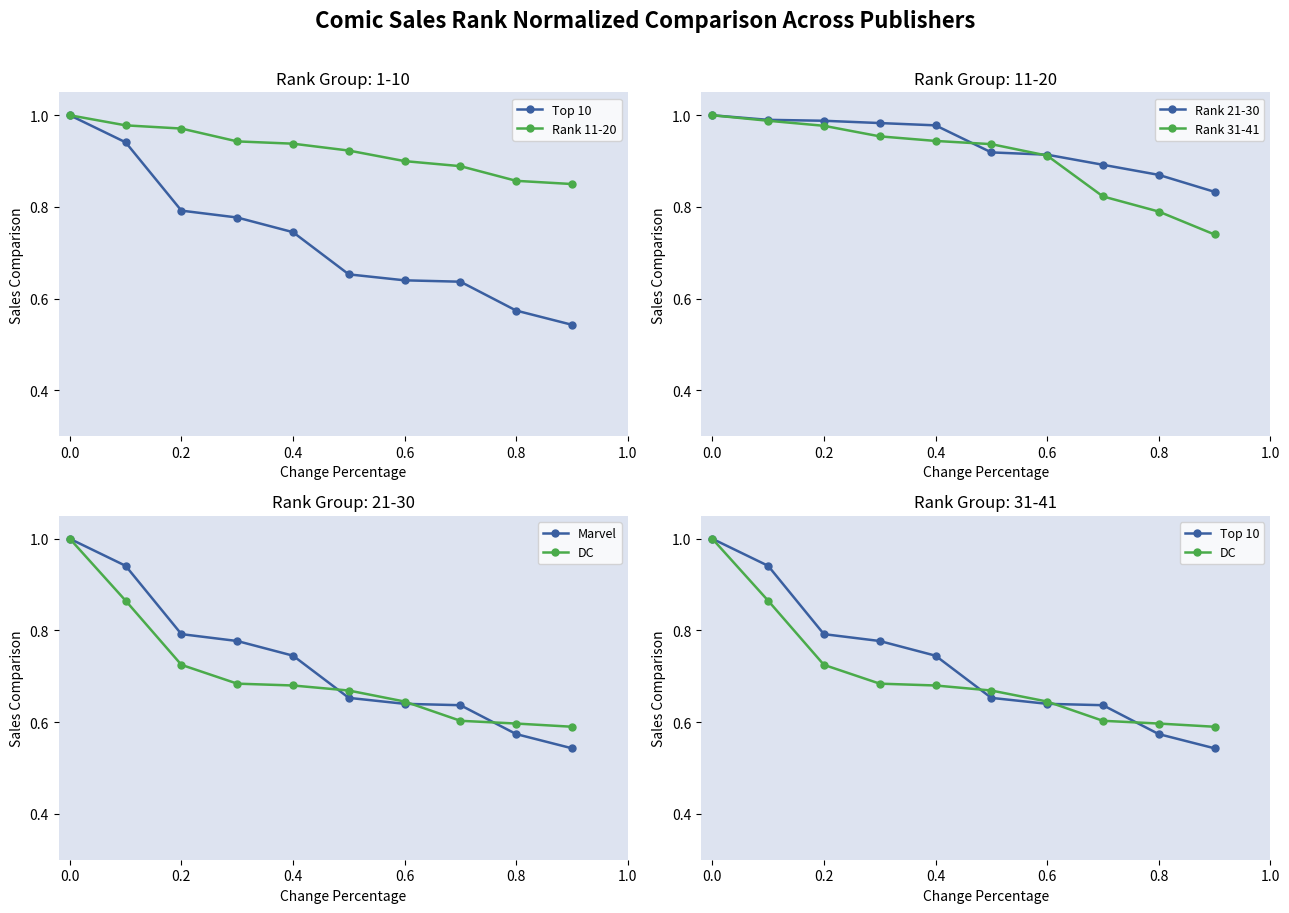

True or false: Marvel and Rank 21-30 cross at least once.

False